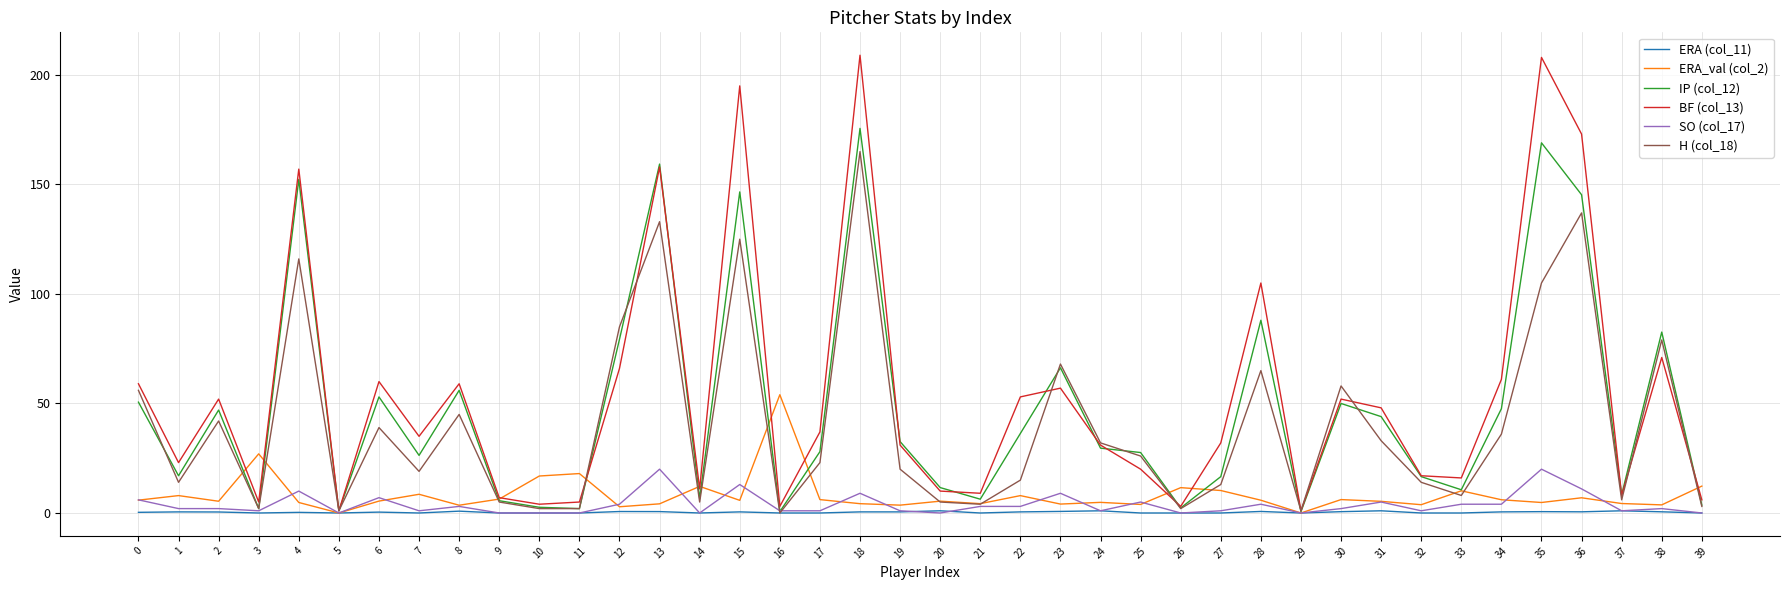

Is it true that IP (col_12) equals 101.3 at 4?

False